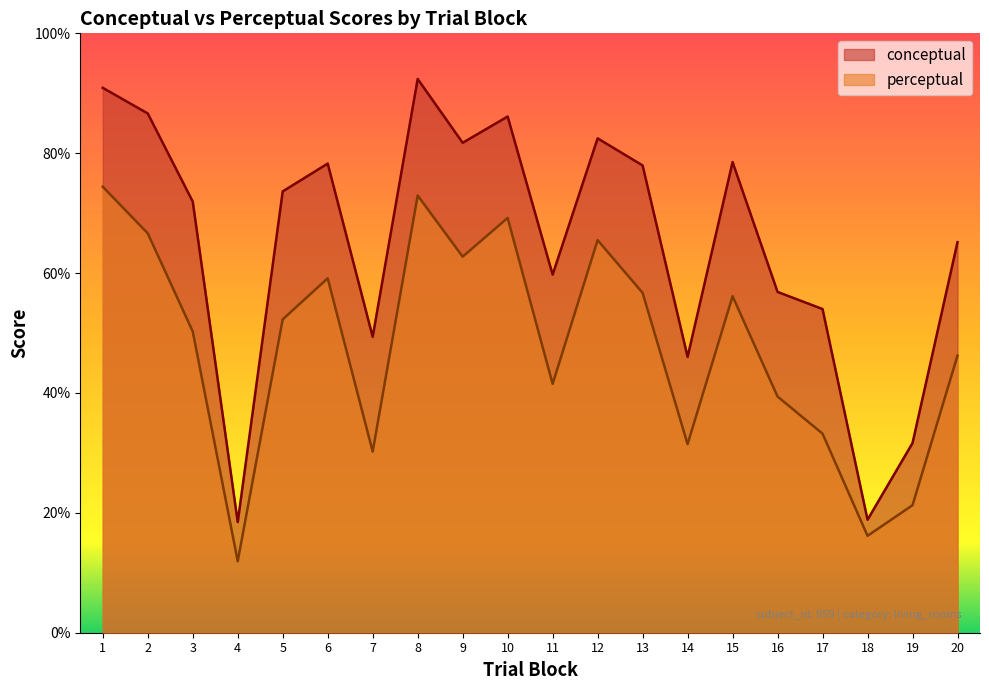

Is it true that conceptual equals 33.6 at 12?

False